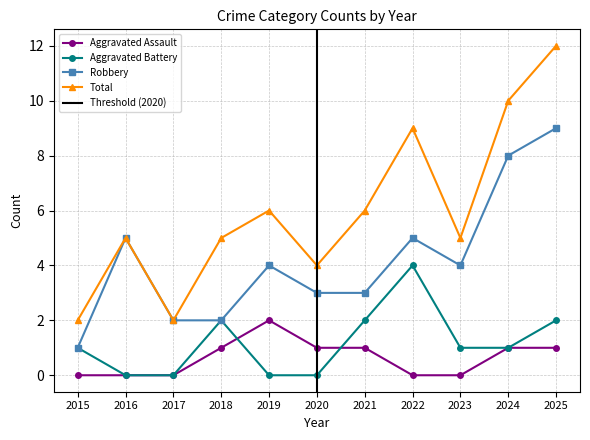

How many lines are shown in the chart?

4